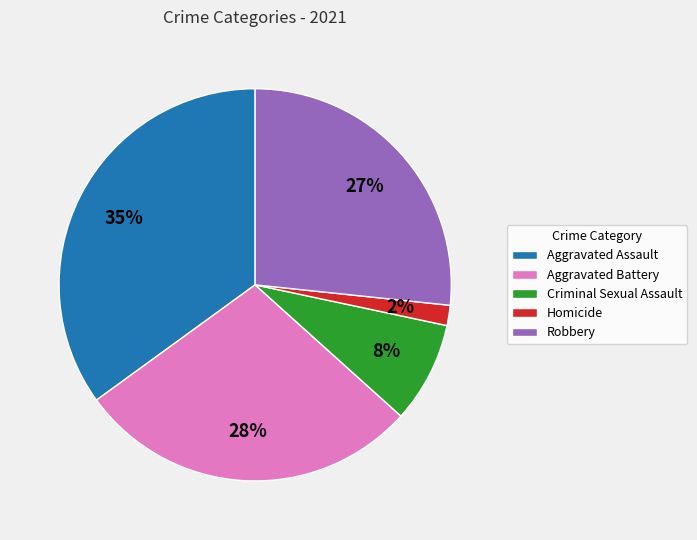

To the nearest percent, what is the difference between the Aggravated Assault and Robbery slice percentages?

8%